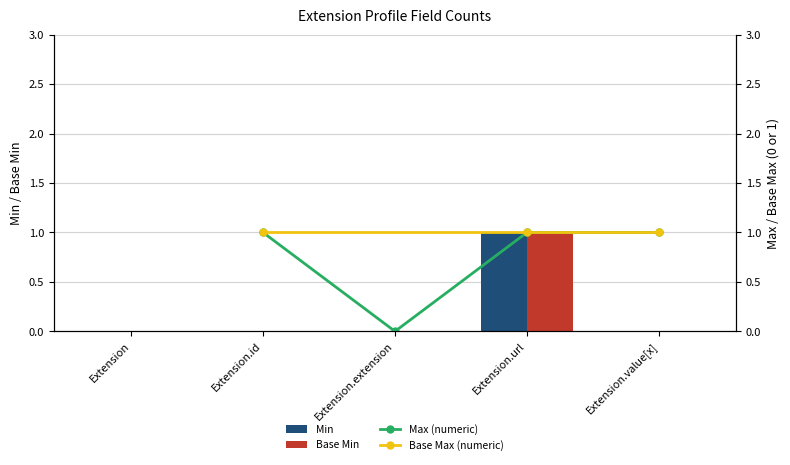

Which label corresponds to the largest value in the chart?

Extension.url